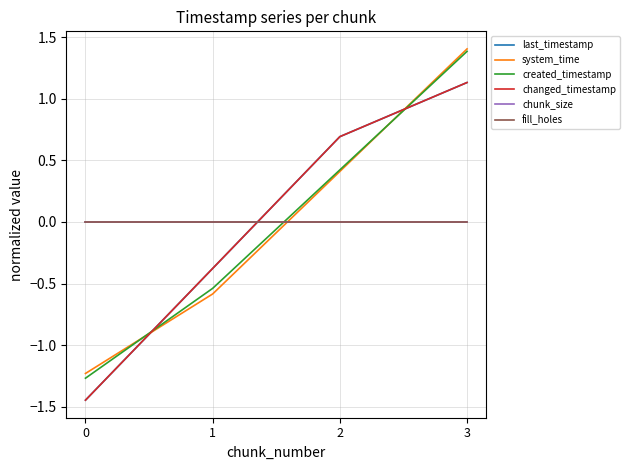

Reading left to right, transcribe all the data shown in this chart.

last_timestamp: -1.4	-0.4	0.7	1.1
system_time: -1.2	-0.6	0.4	1.4
created_timestamp: -1.3	-0.5	0.4	1.4
changed_timestamp: -1.4	-0.4	0.7	1.1
chunk_size: 0.0	0.0	0.0	0.0
fill_holes: 0.0	0.0	0.0	0.0